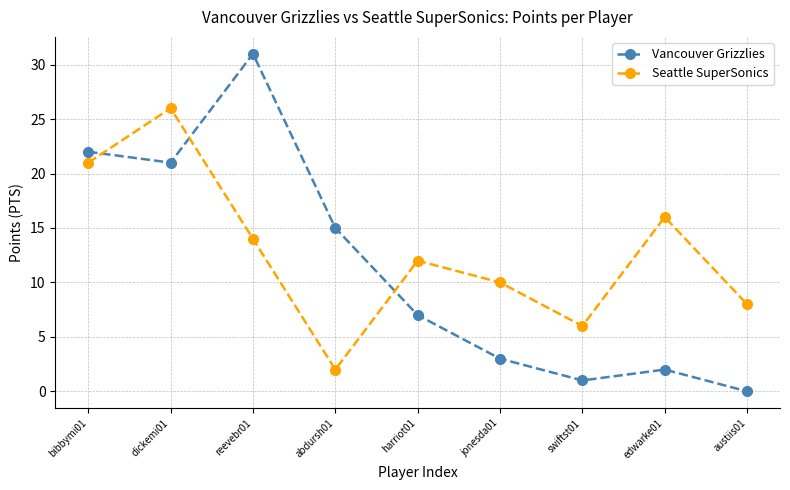

True or false: Seattle SuperSonics has more than 0 interior local peaks.

True